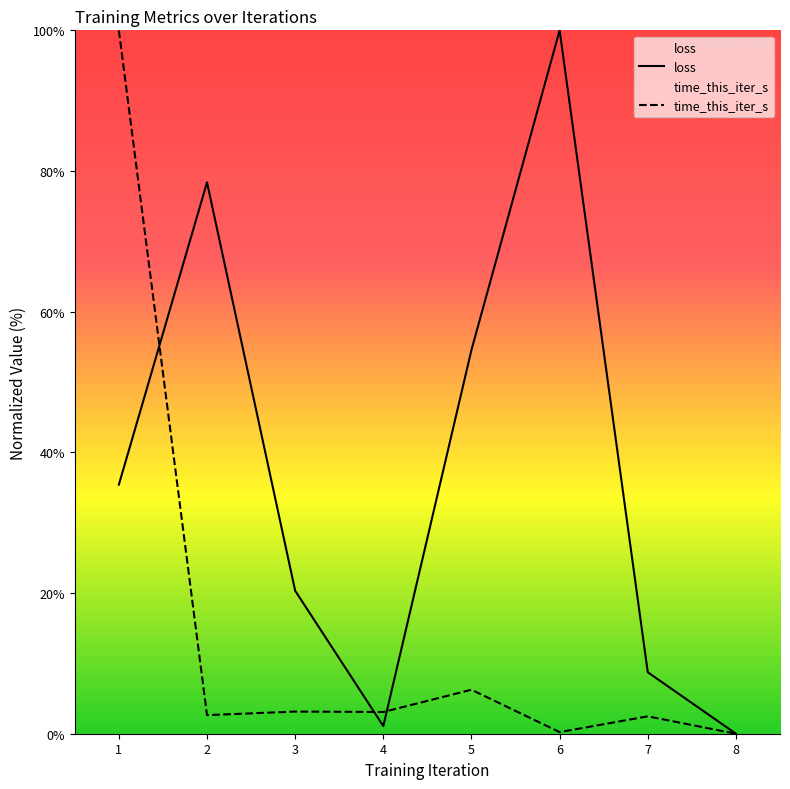

How many interior local peaks does the loss series have?

2